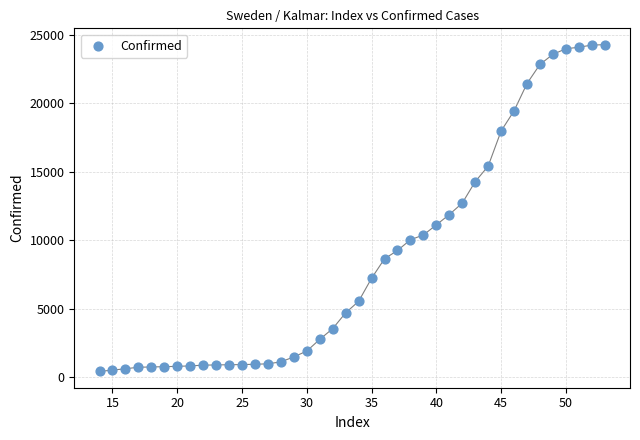

What is the range of X values (max minus min)?

39